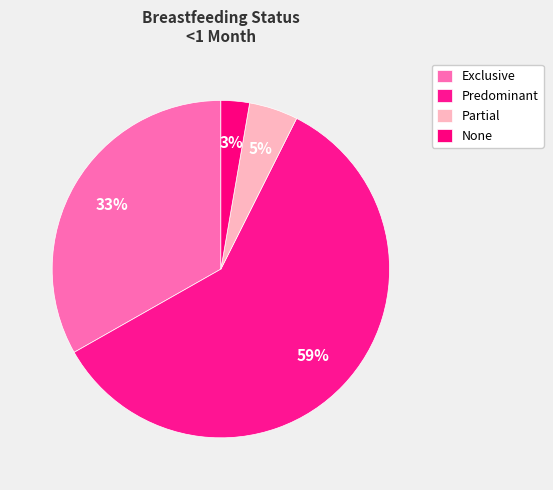

Combined, do None and Predominant account for over 50%?

Yes